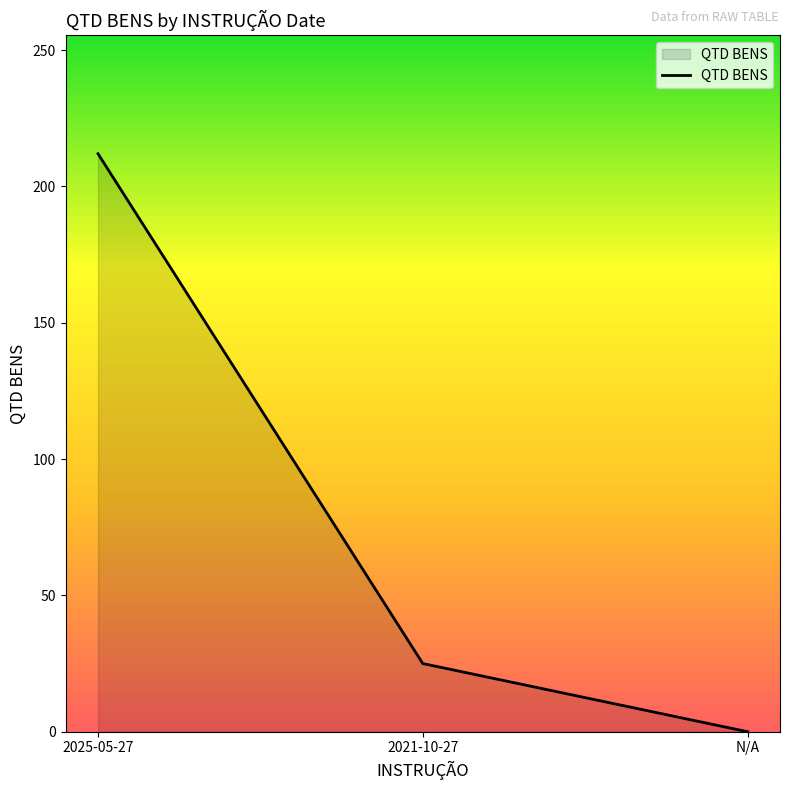

True or false: the data shows 0 at N/A.

True